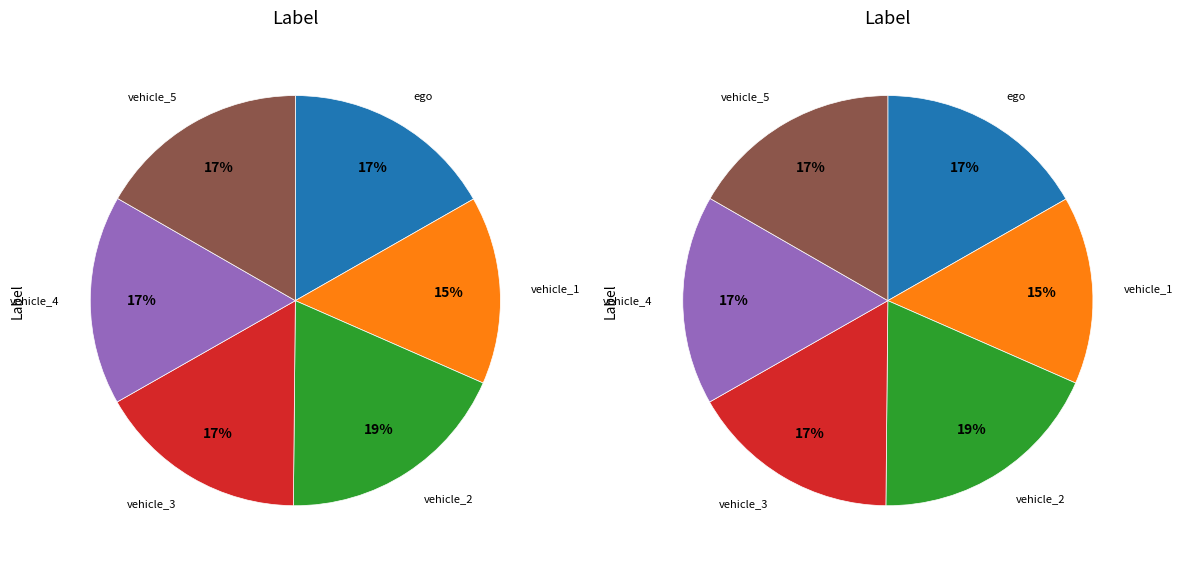

Is there any slice that represents more than half of the pie?

No